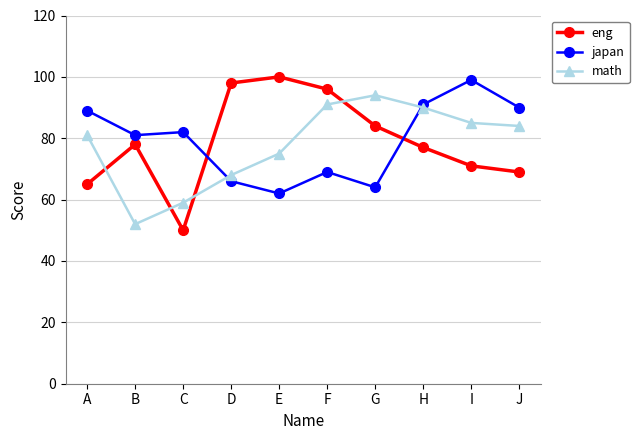

At which category does math reach its first local valley?

B